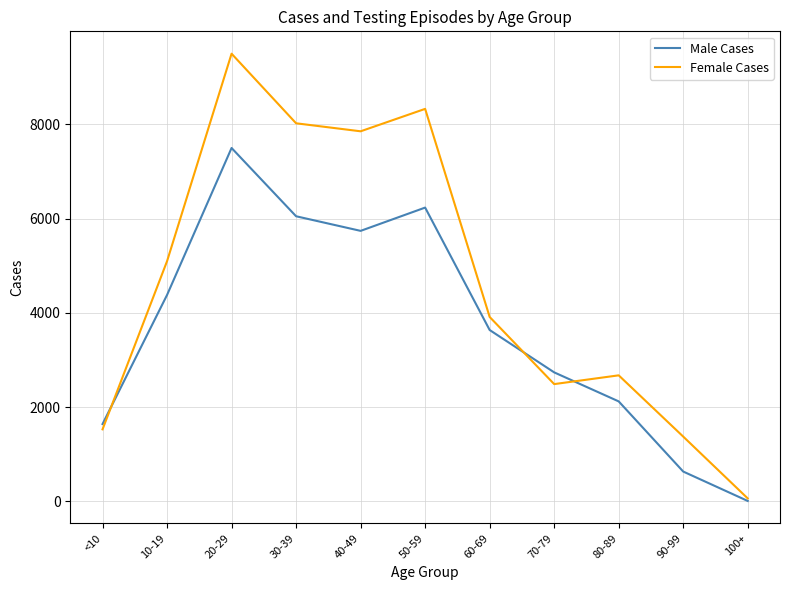

What is the greatest value displayed?

9501